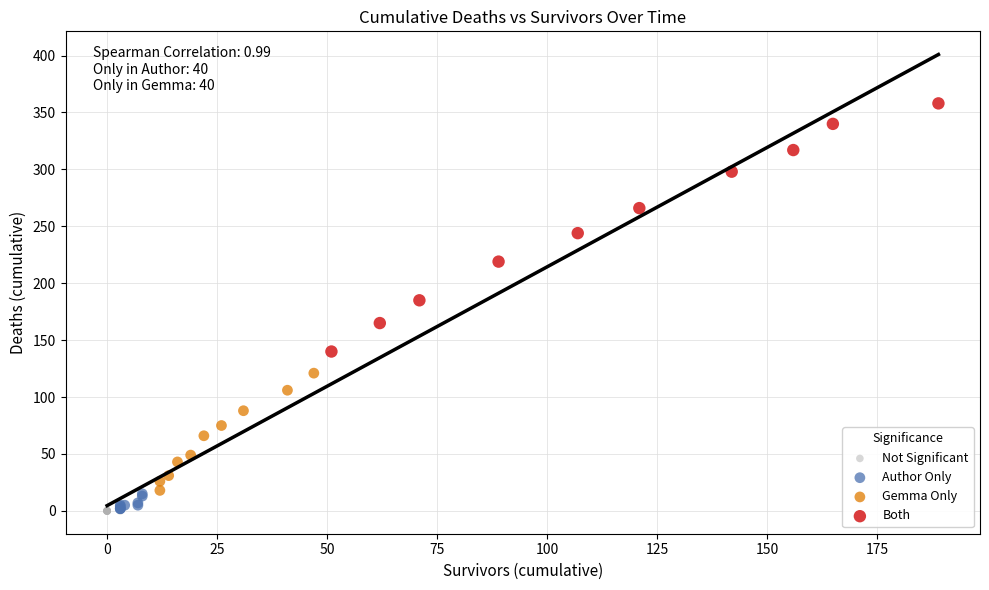

Which series contains the highest Y value?

Both